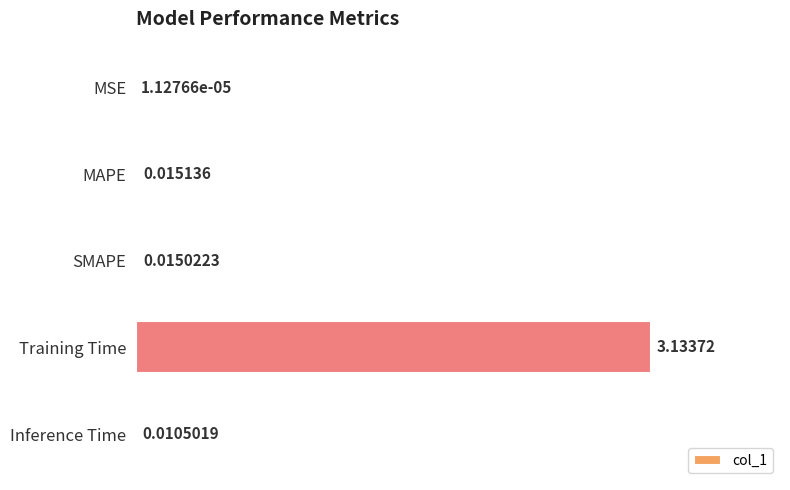

Which category has the highest value across all series?

Training Time